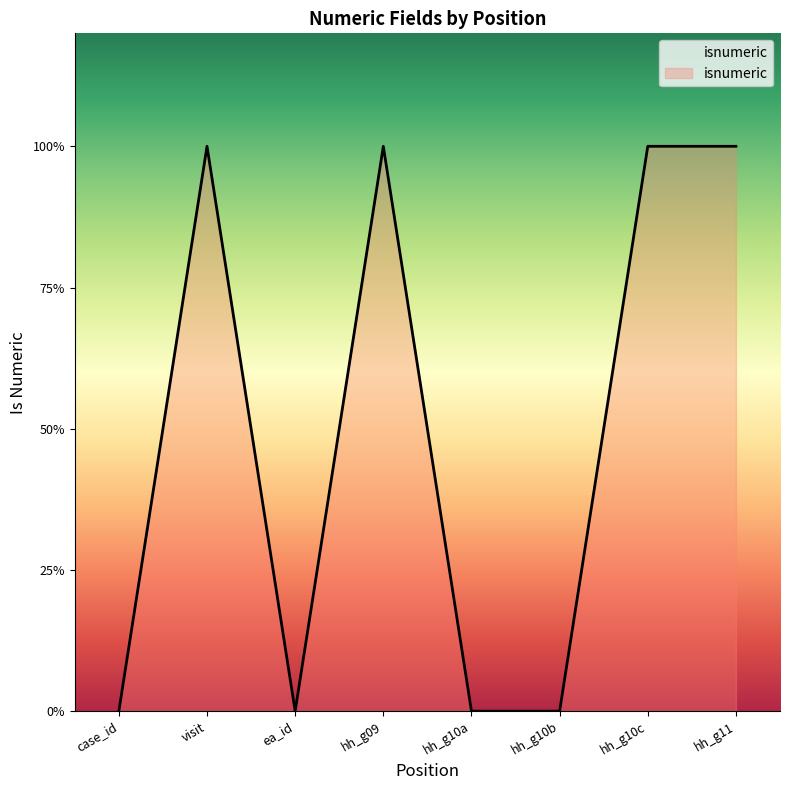

Does the chart have visible grid lines?

No